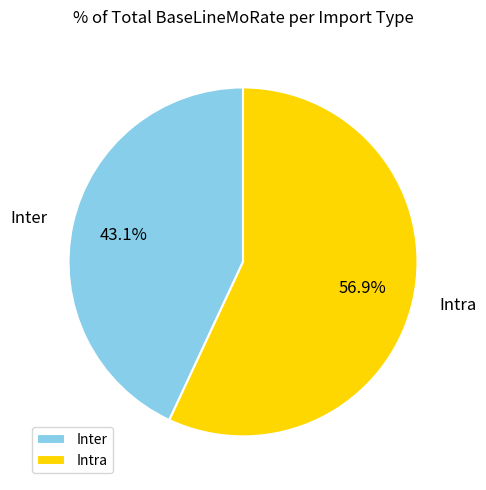

What is the largest slice in the pie chart?

Intra